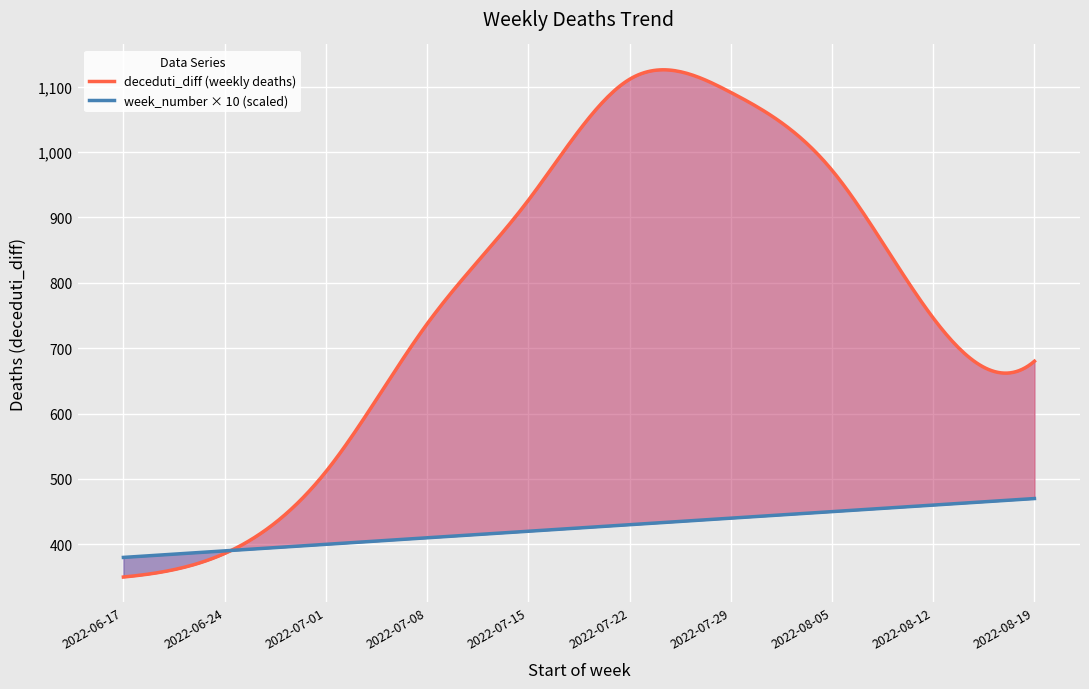

What is the sum of all values?

7510